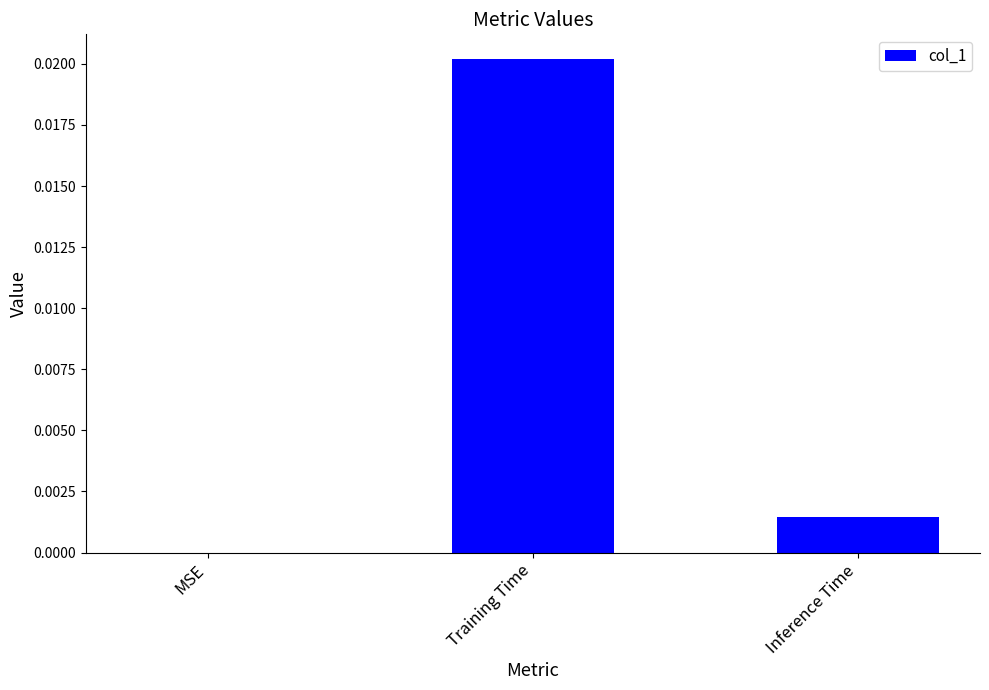

Which has a higher value, Inference Time or Training Time?

Training Time